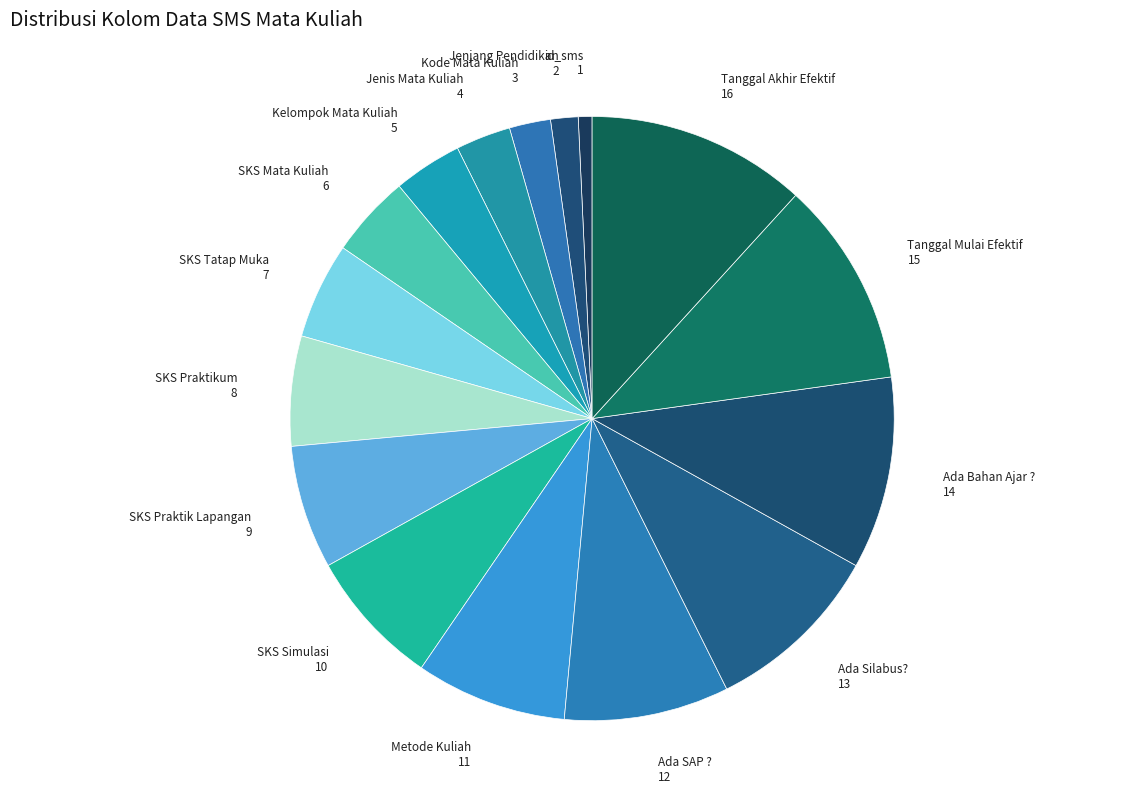

Approximately how many times larger is the value at Jenis Mata Kuliah compared to SKS Praktik Lapangan?

0.4